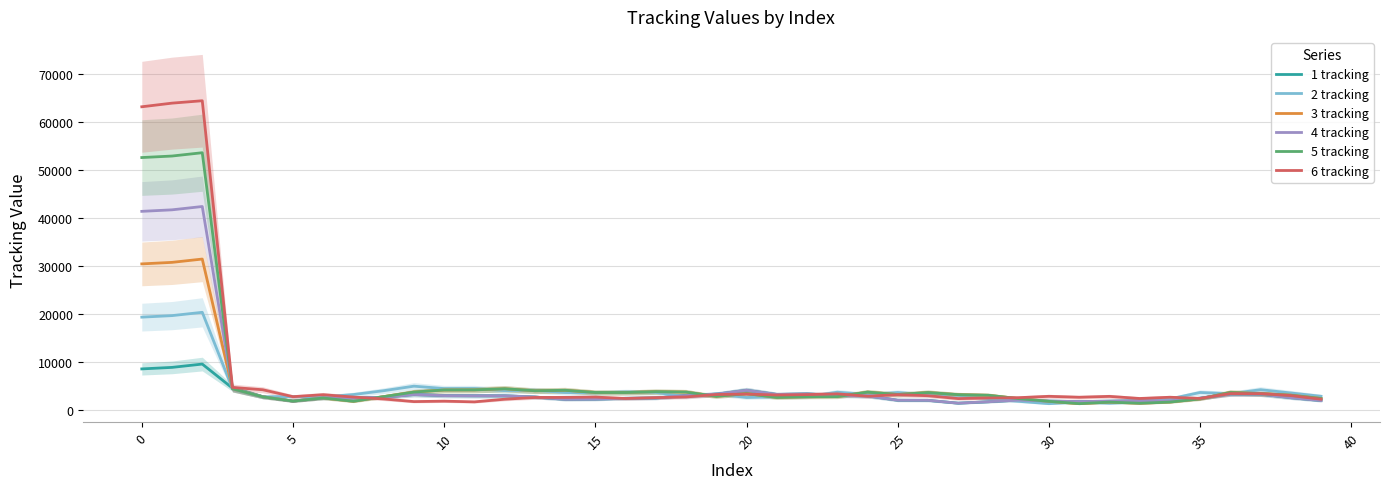

What is the maximum value for 5 tracking?

53659.6